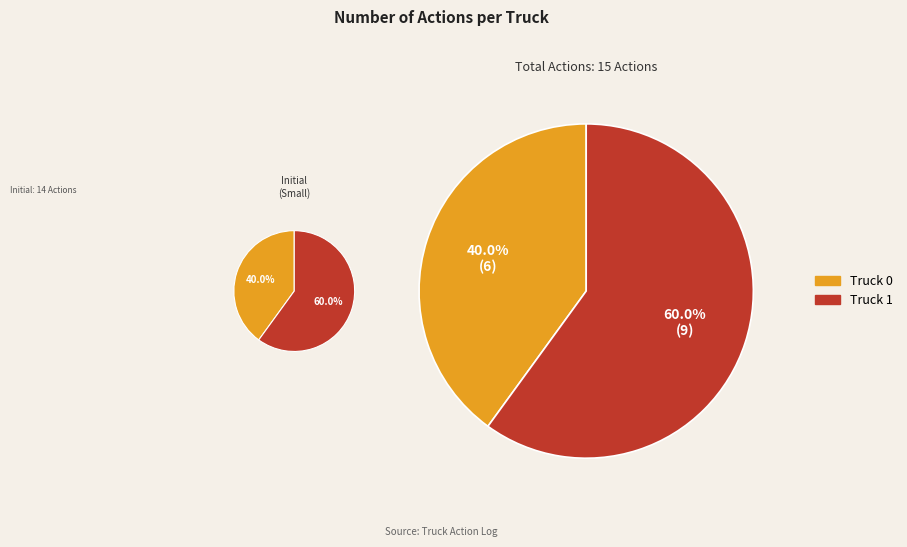

Which slice is the largest?

Truck 1